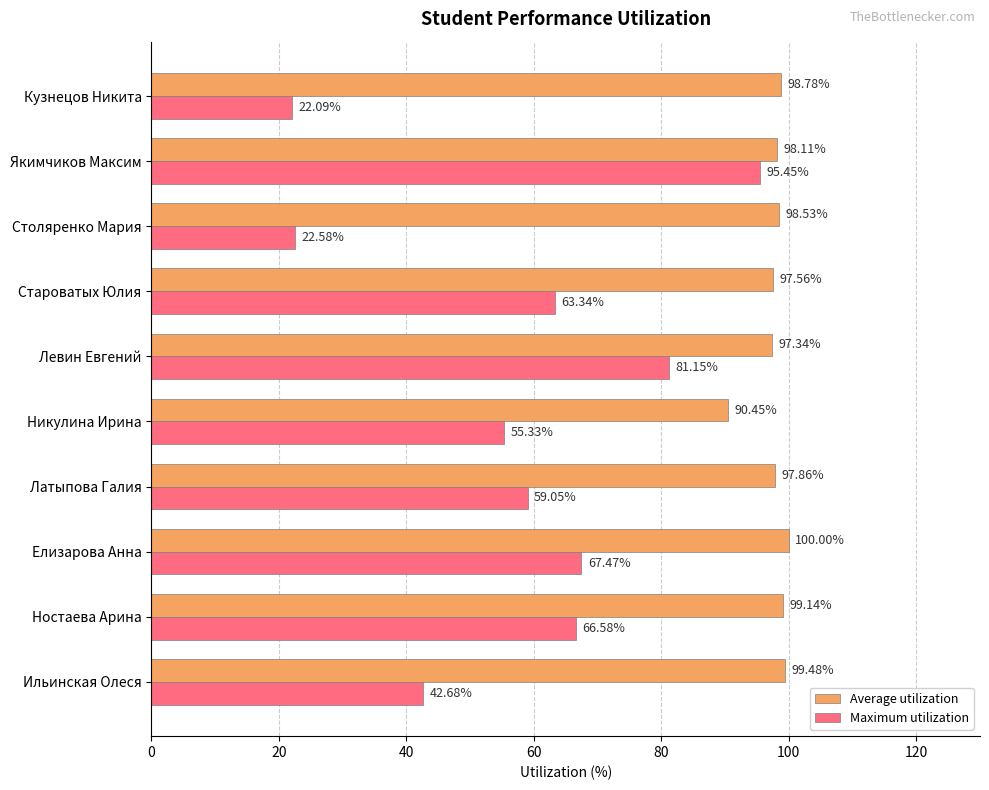

What are all the series names shown in the legend?

Average utilization, Maximum utilization